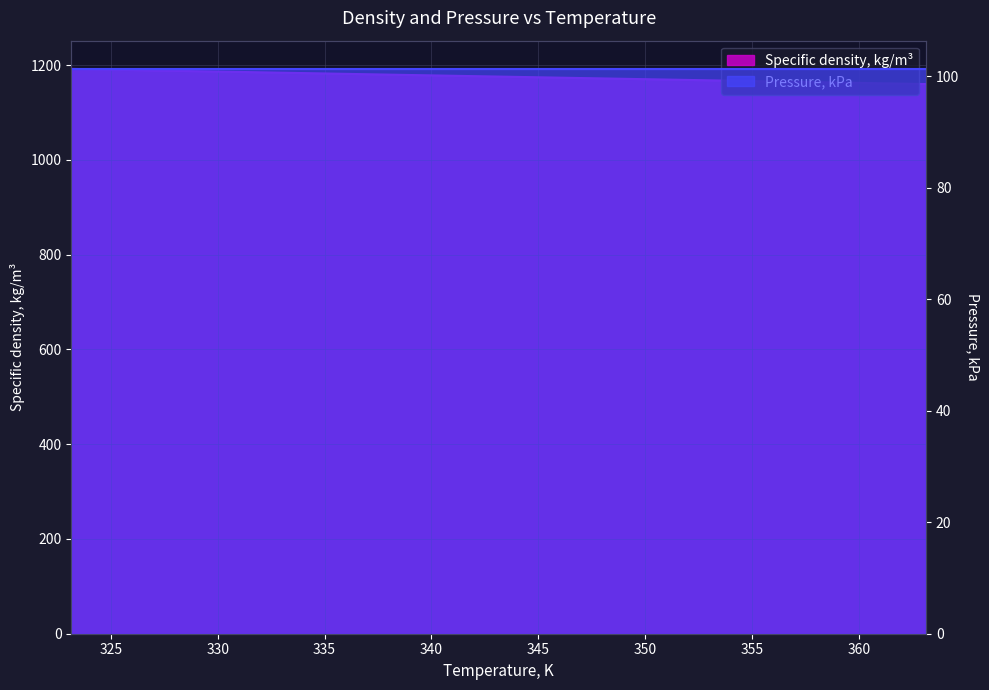

Where is the data nearest to the value 1176?

343.15